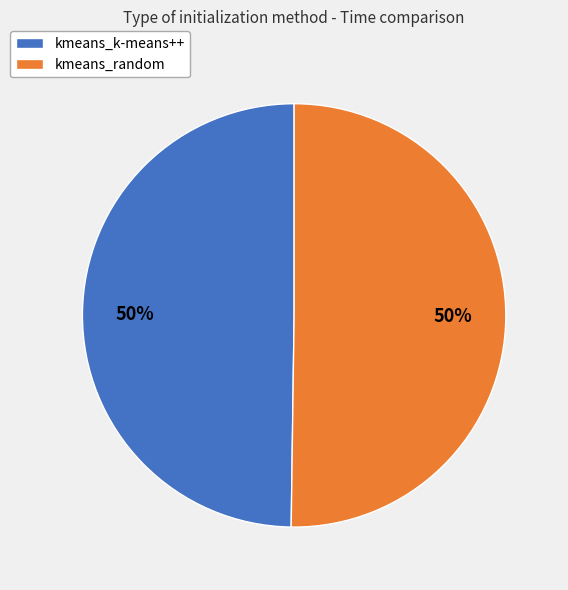

To the nearest percent, what is the combined percentage of kmeans_k-means++ and kmeans_random?

100%